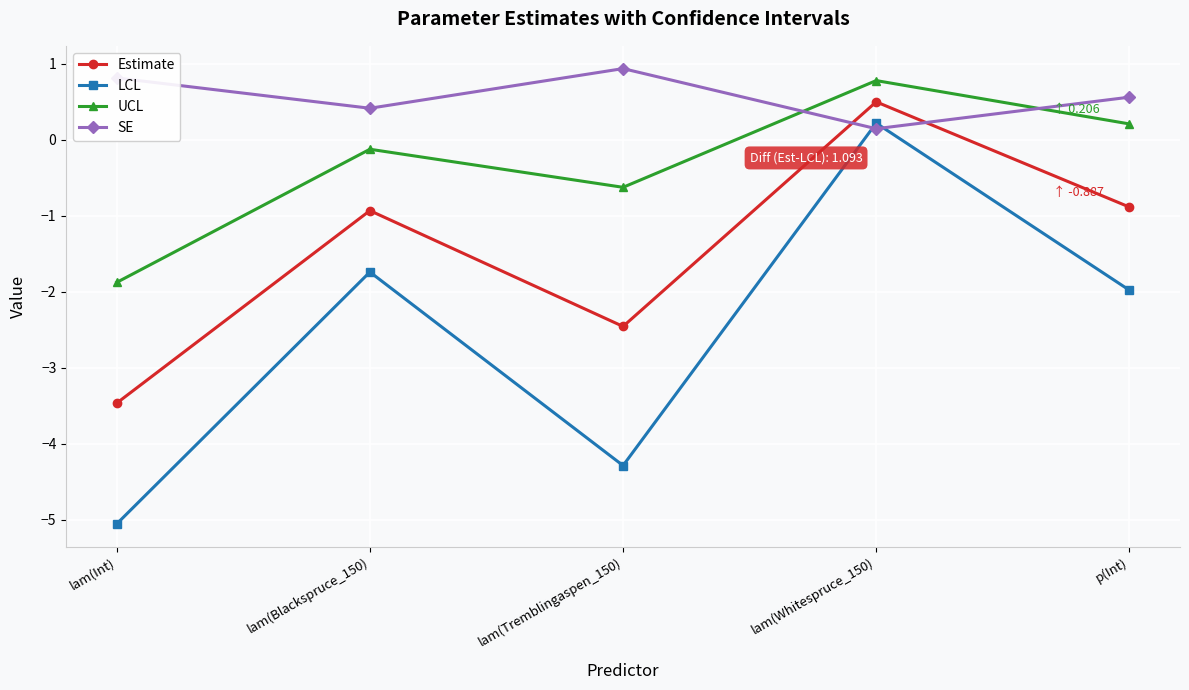

Does the chart have visible grid lines?

Yes